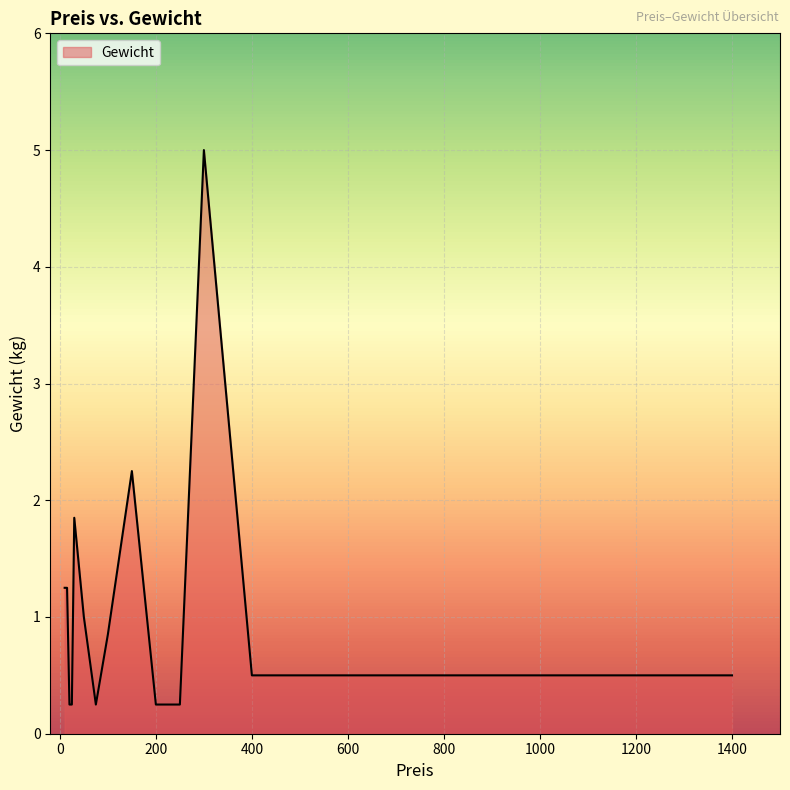

What is the maximum value shown in the chart?

5.0